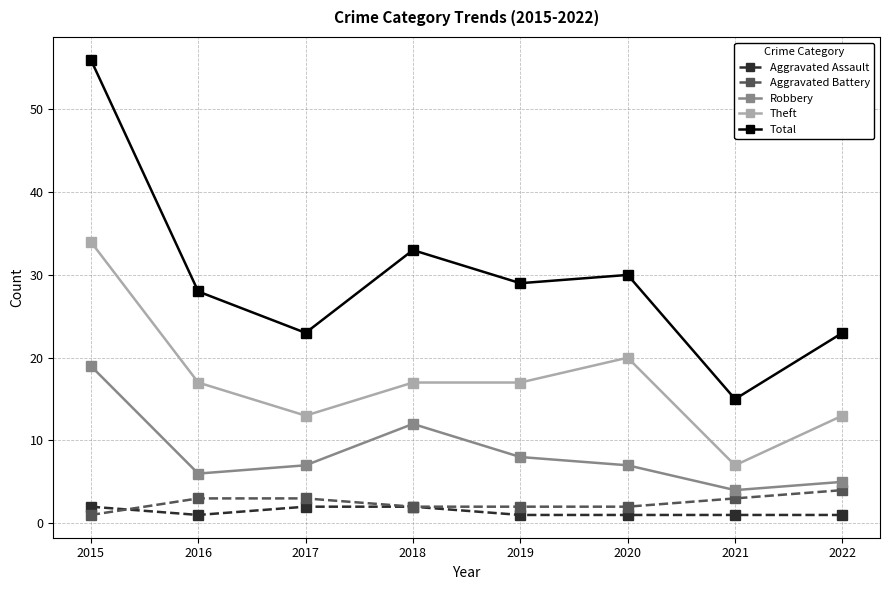

Where is the first local minimum for Theft?

2017